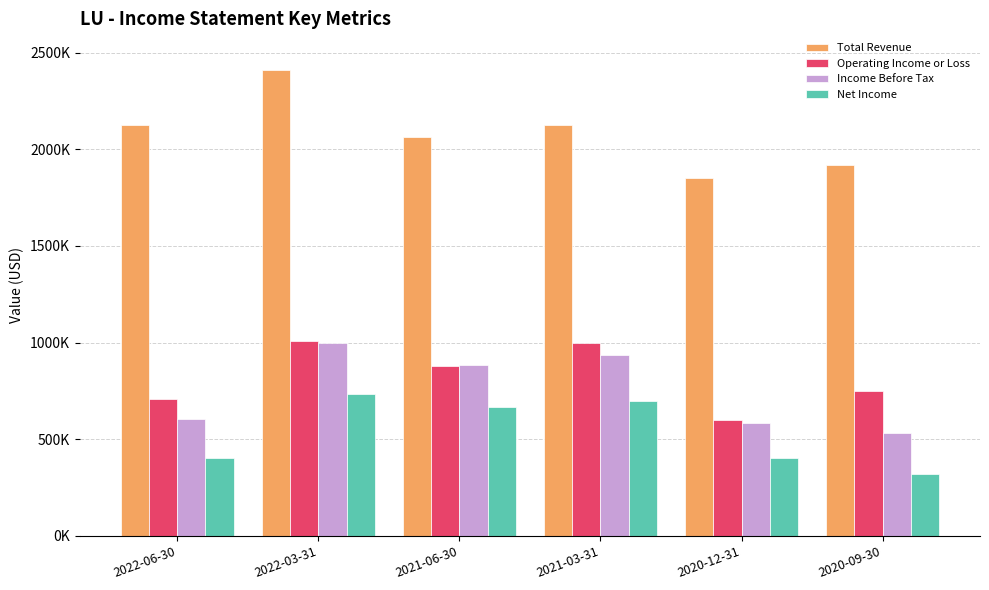

What is the maximum value for Total Revenue?

2410500